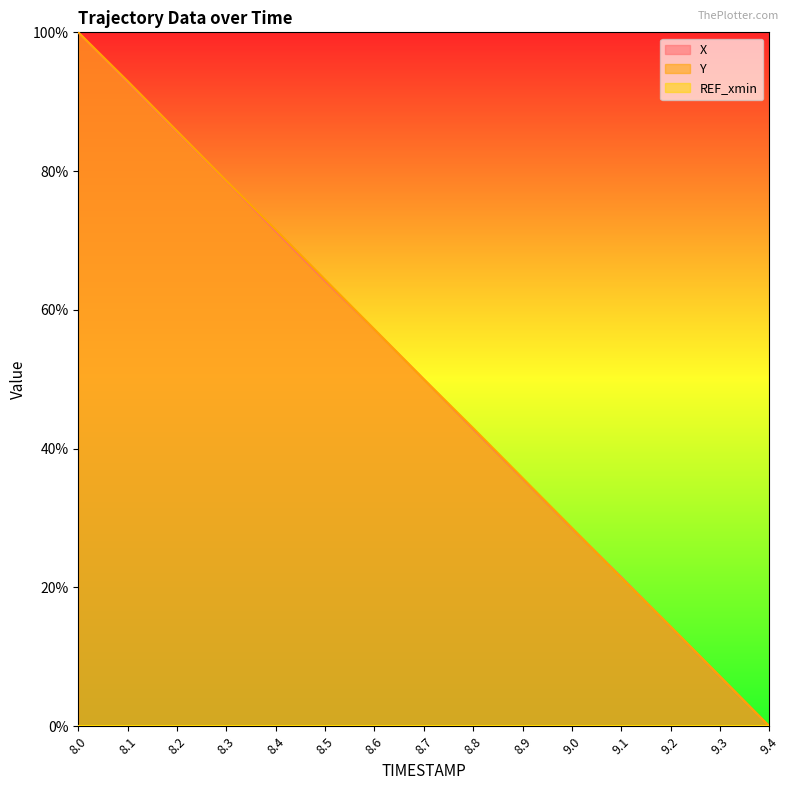

At which label does X first exceed 50?

8.0